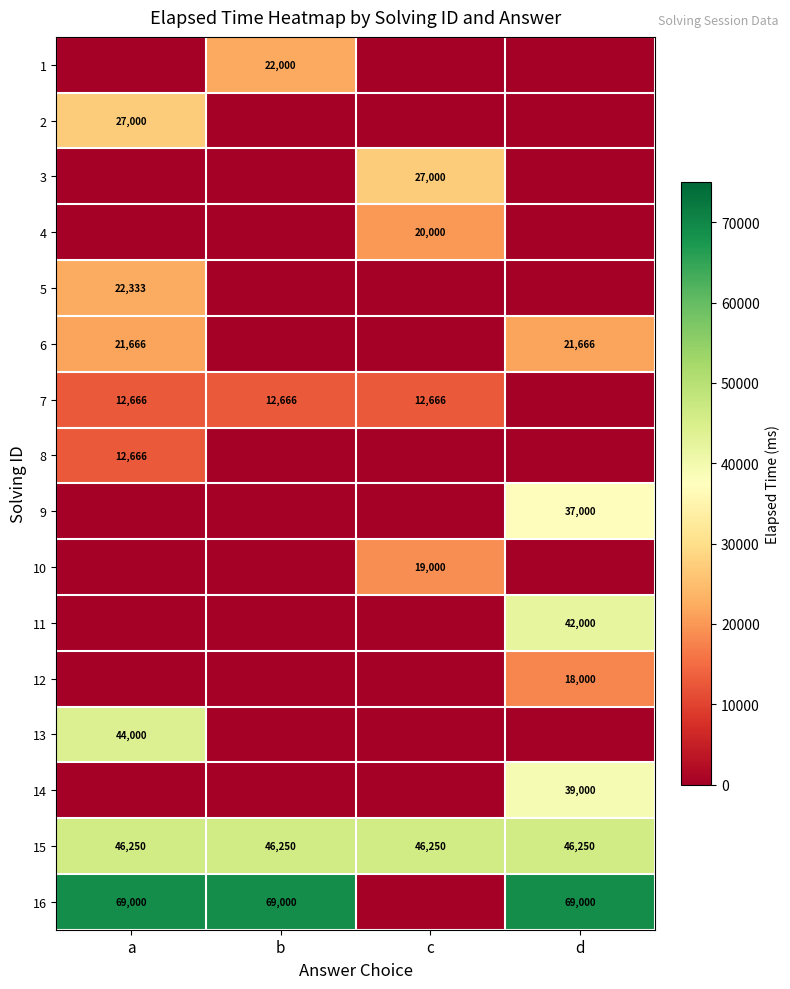

What is the highest value of the 15 series?

46250